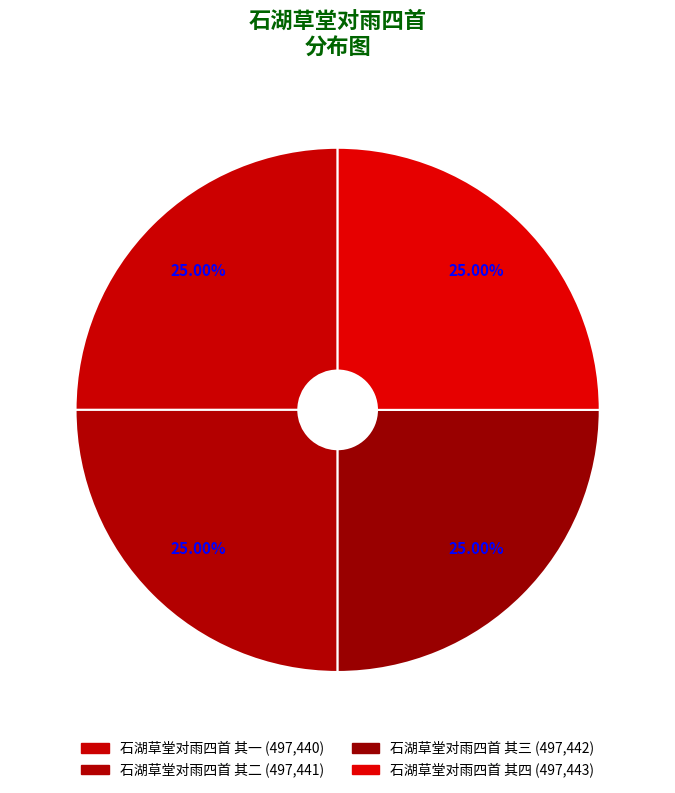

What is the smallest slice in the pie chart?

石湖草堂对雨四首 其一